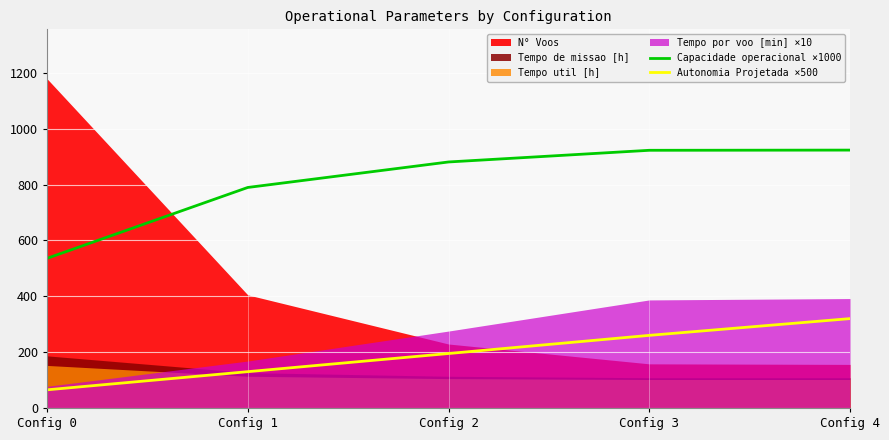

What is the highest value of the Autonomia Projetada ×500 series?

320.0